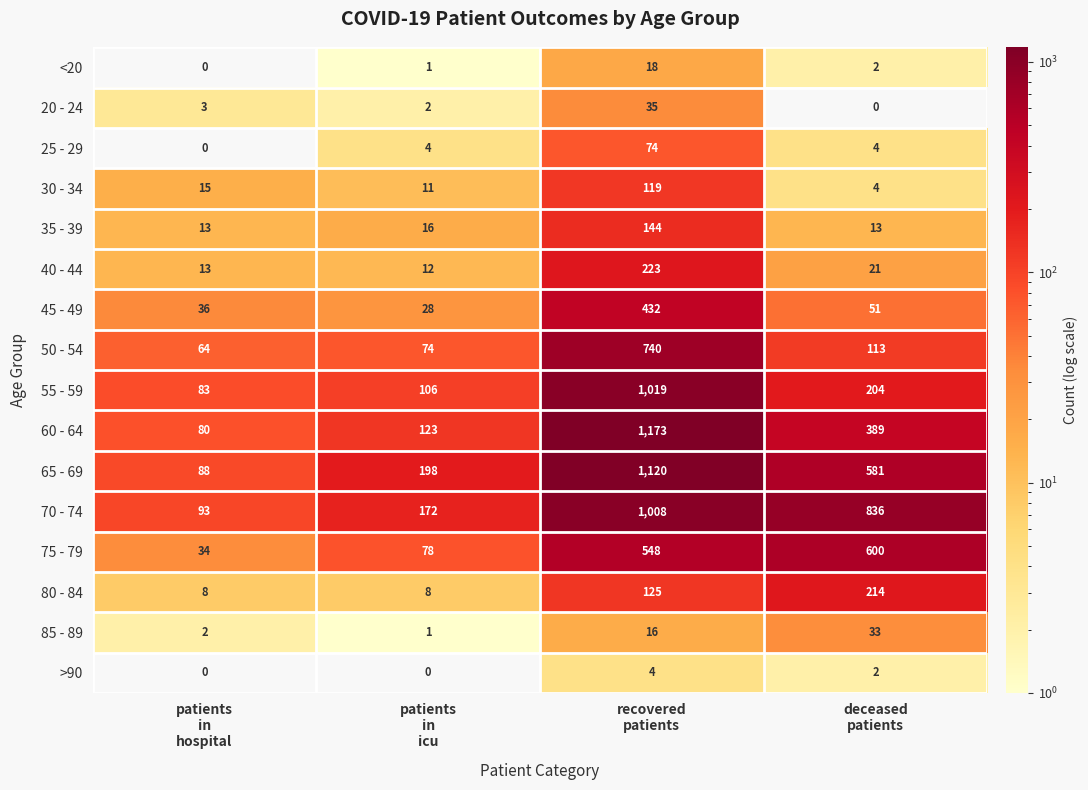

What is the average value of the <20 series?

5